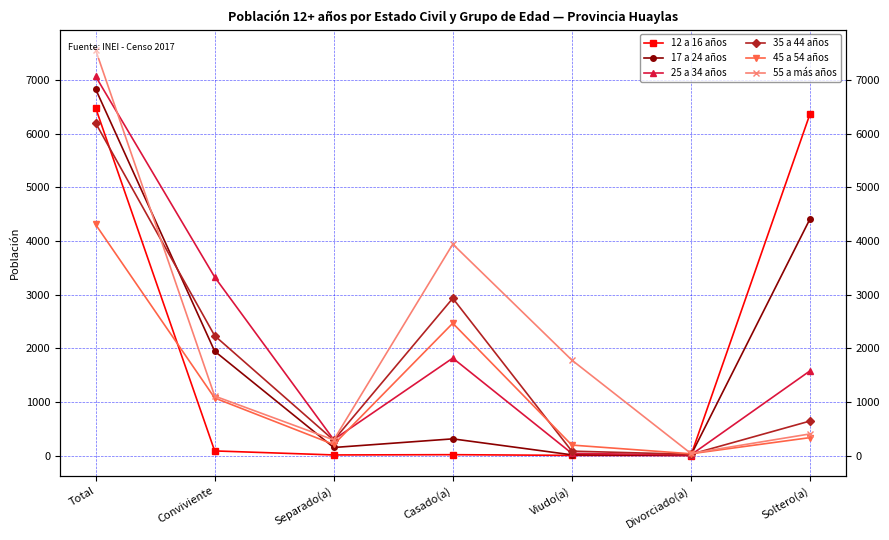

Which series has the largest total across all categories?

55 a más años